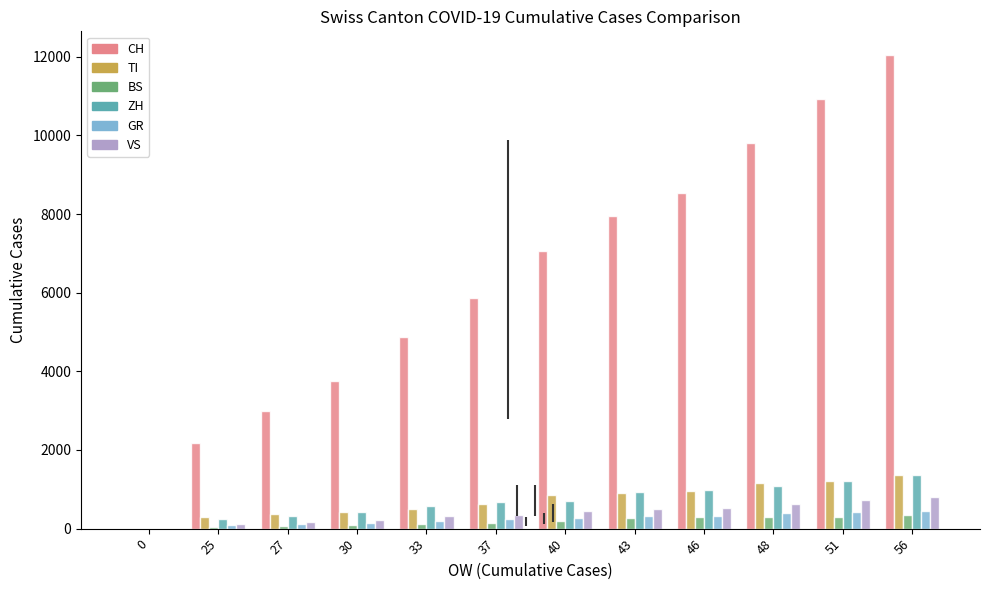

What is the average value of the BS series?

181